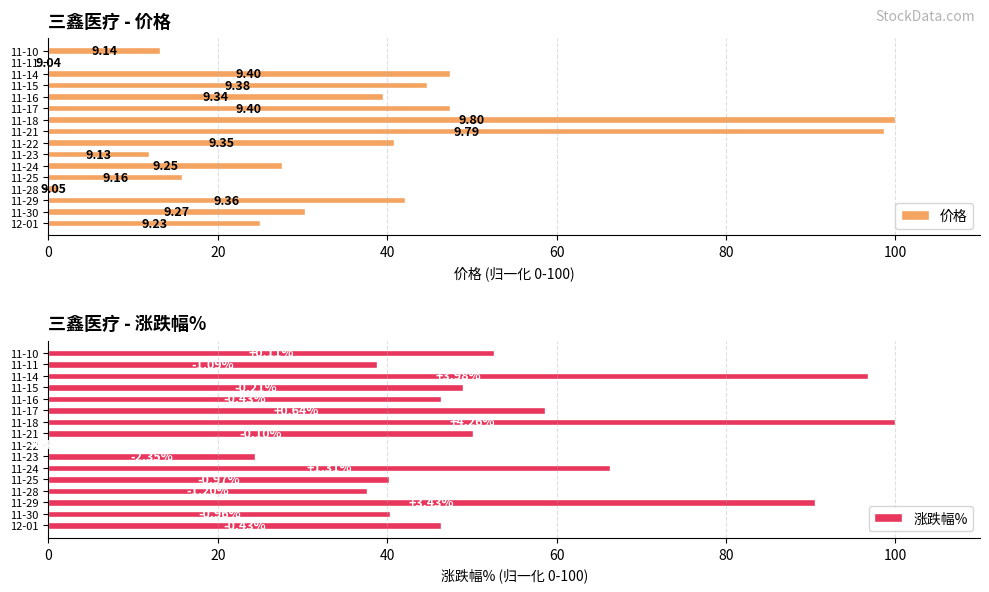

How many bars are there in each group?

2